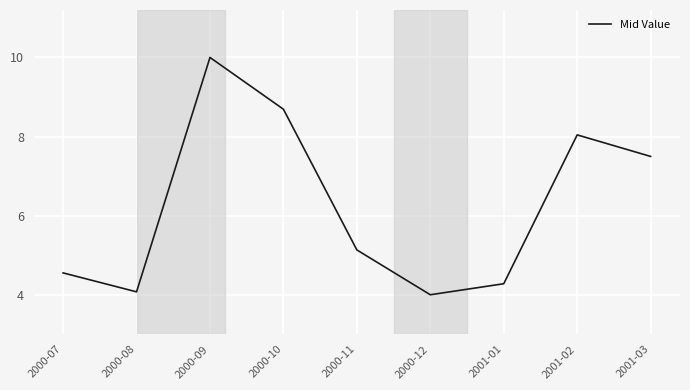

Where is the first local minimum?

2000-08